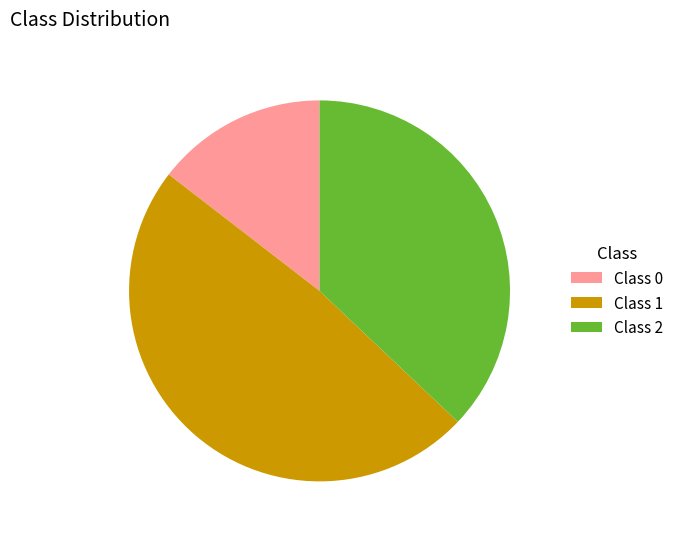

How many segments does this pie chart have?

3